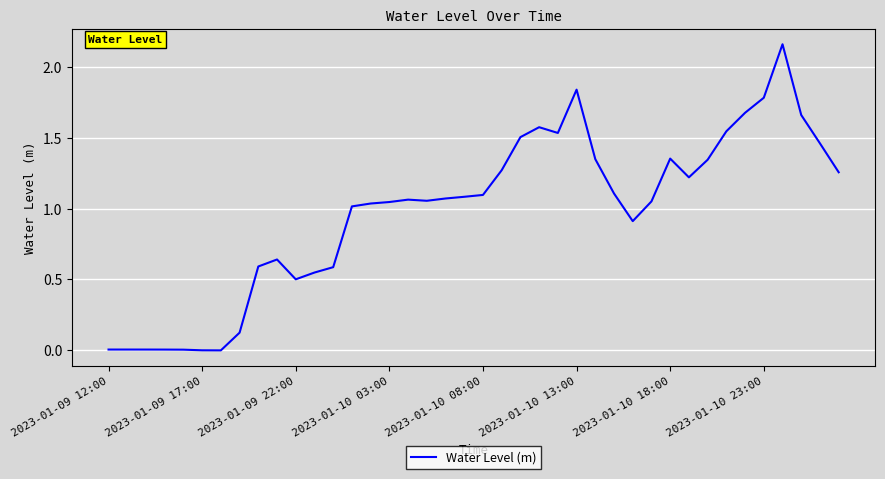

The chart shows a value of 1.1 at 2023-01-10 08:00. True or false?

True